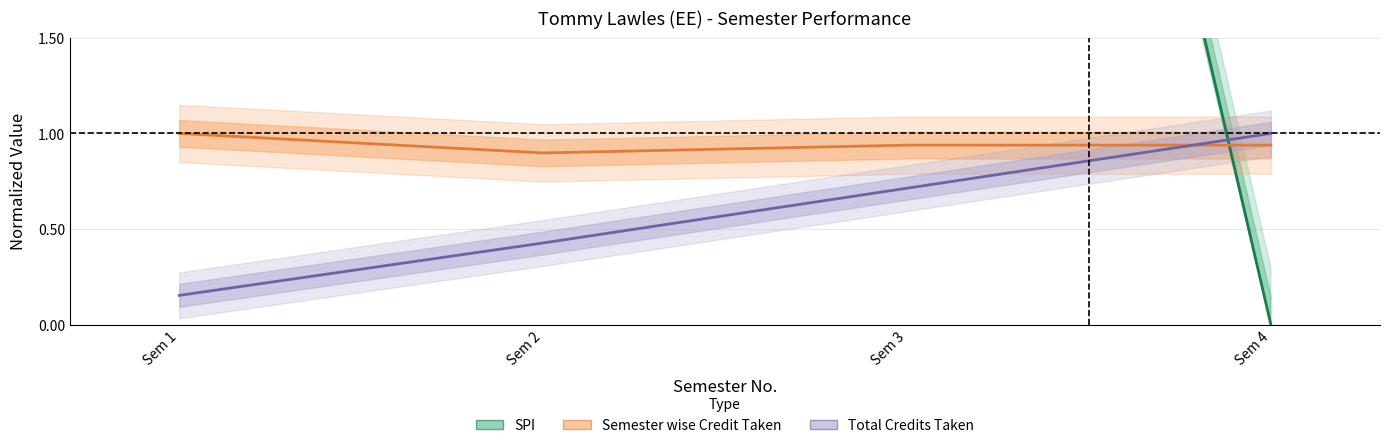

Reading left to right, extract all data points from this chart.

SPI: 7.8	8.0	8.2	0.0
Semester wise Credit Taken: 1.0	0.9	0.9	0.9
Total Credits Taken: 0.2	0.4	0.7	1.0